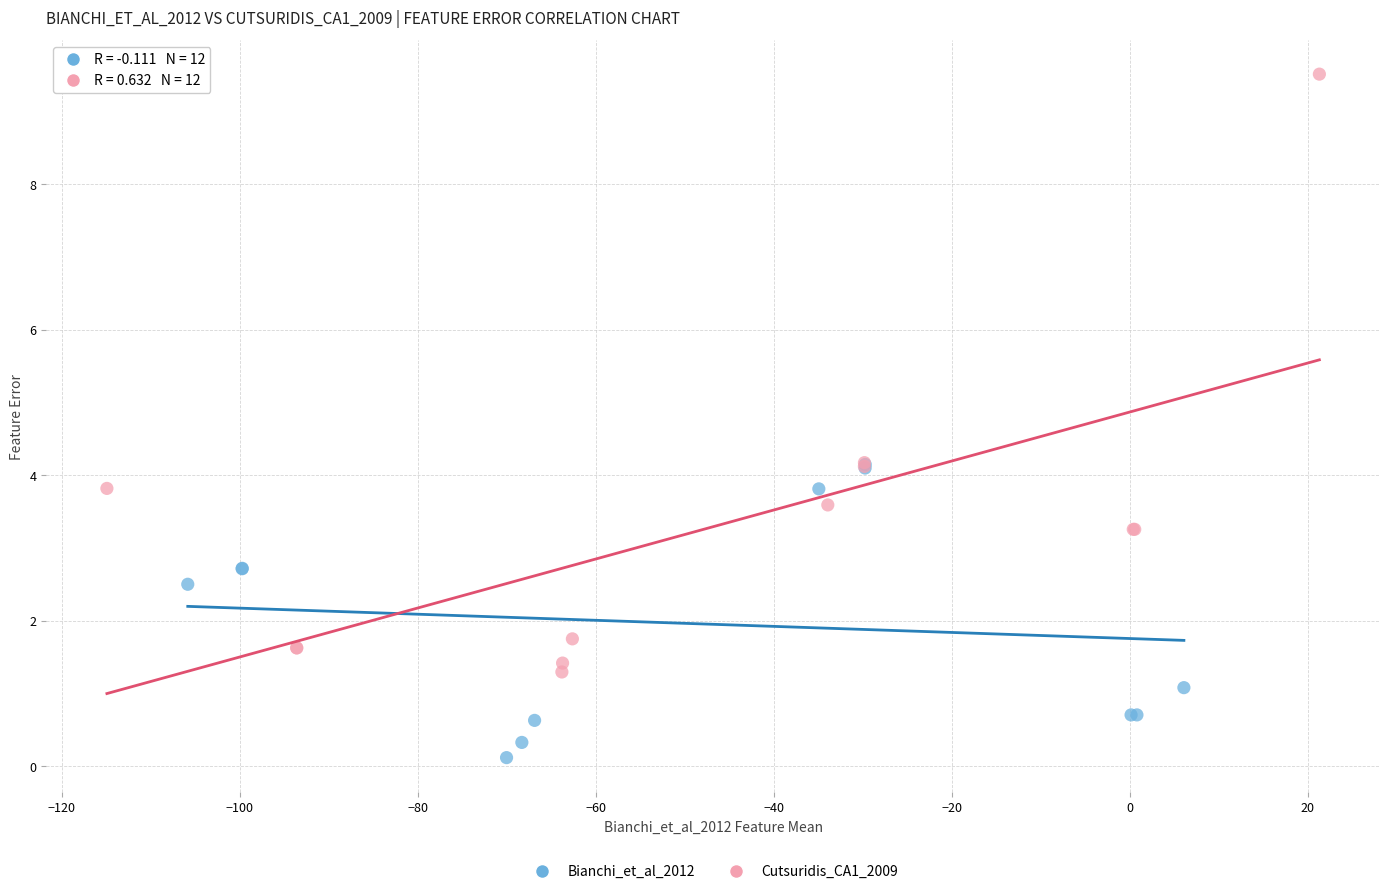

Which series has the largest Y range (max minus min)?

Cutsuridis_CA1_2009